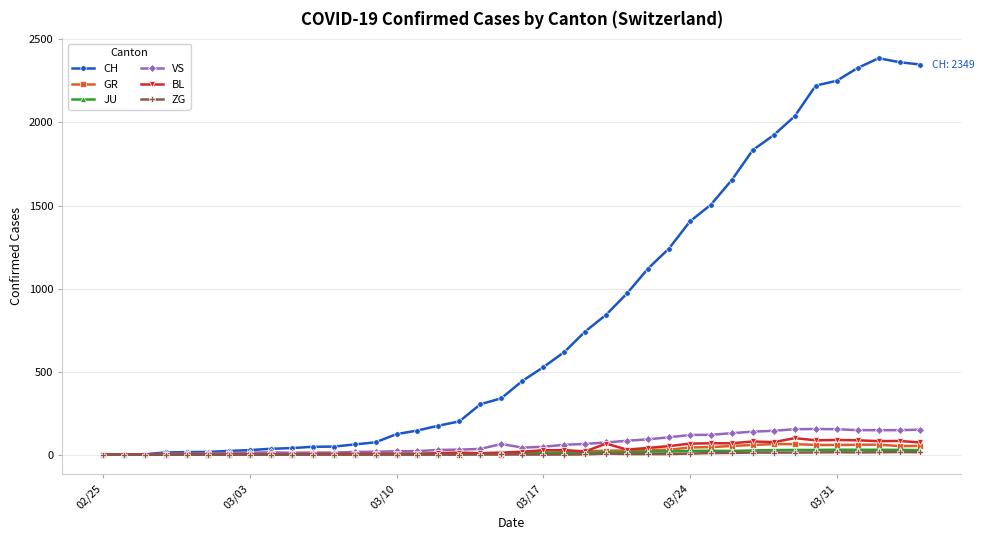

True or false: CH has more than 0 interior local peaks.

True